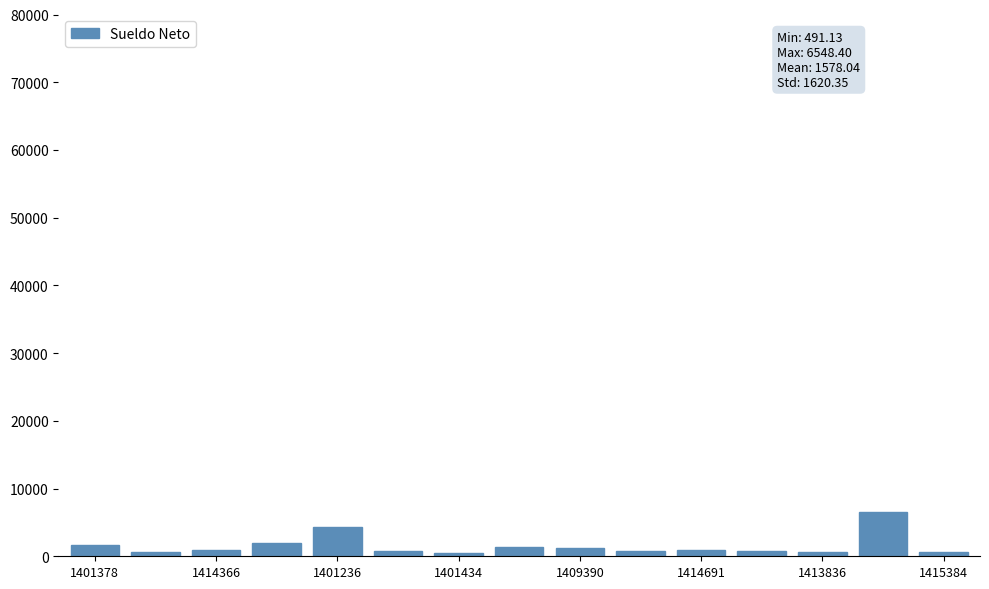

What is the difference between the second highest and minimum values?

3861.6